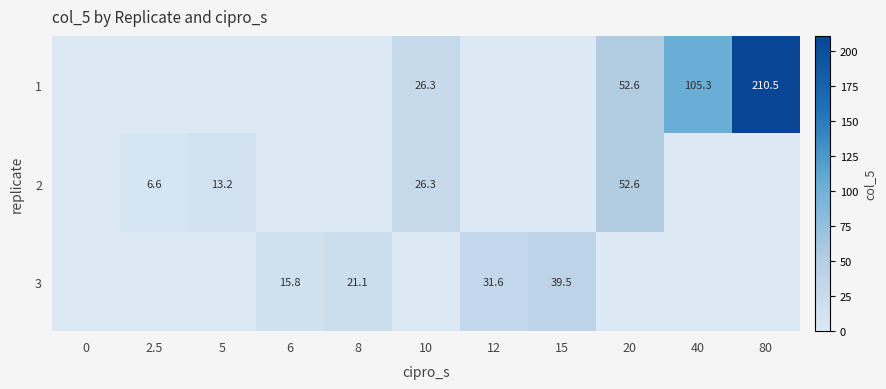

Is it true that 1 equals 76.5 at 80?

False